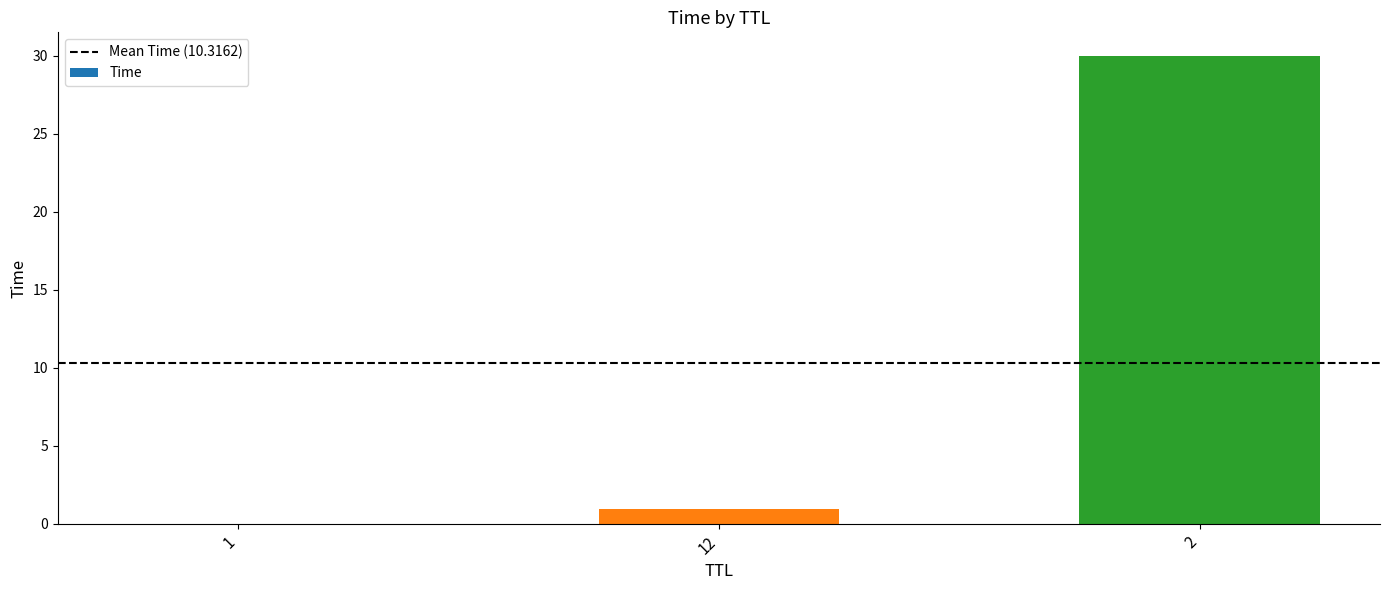

Are the bars horizontal?

No